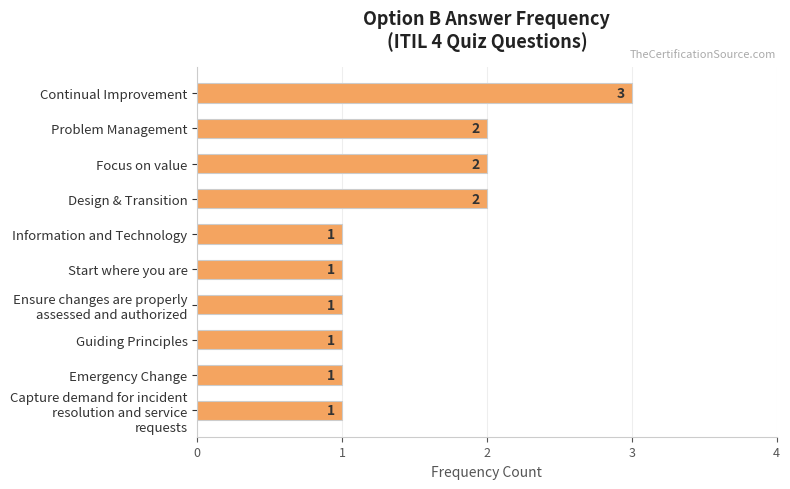

Are the bars grouped side by side (vs. stacked)?

No